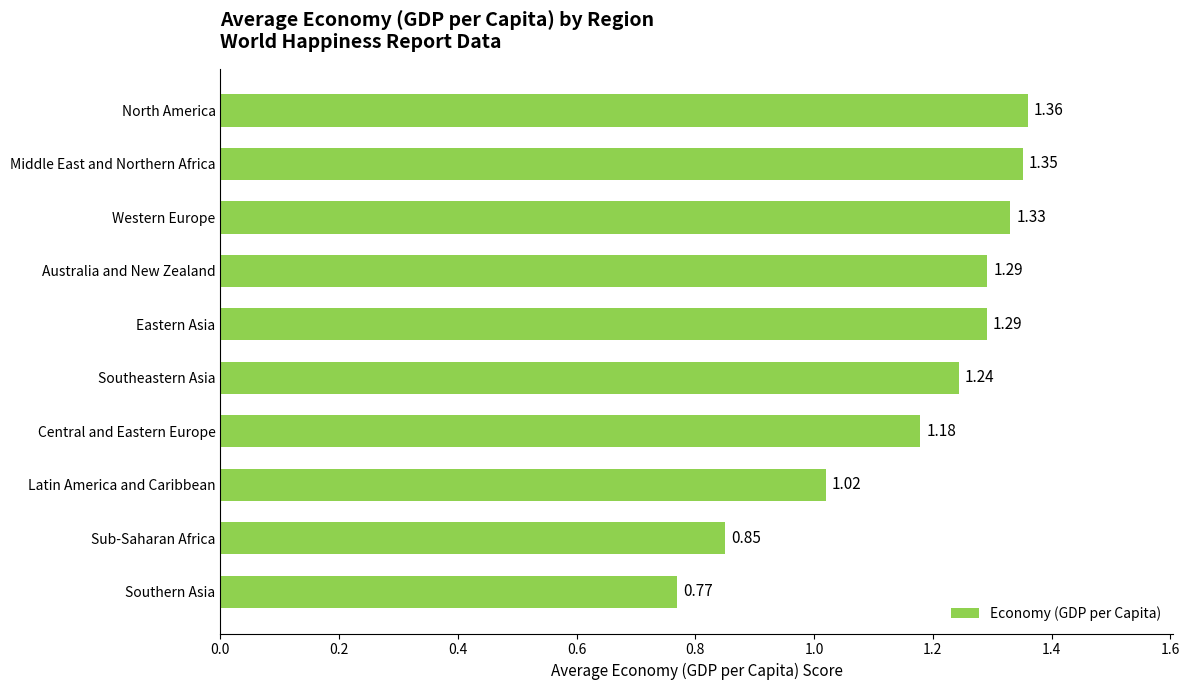

How many distinct data groups are displayed?

1